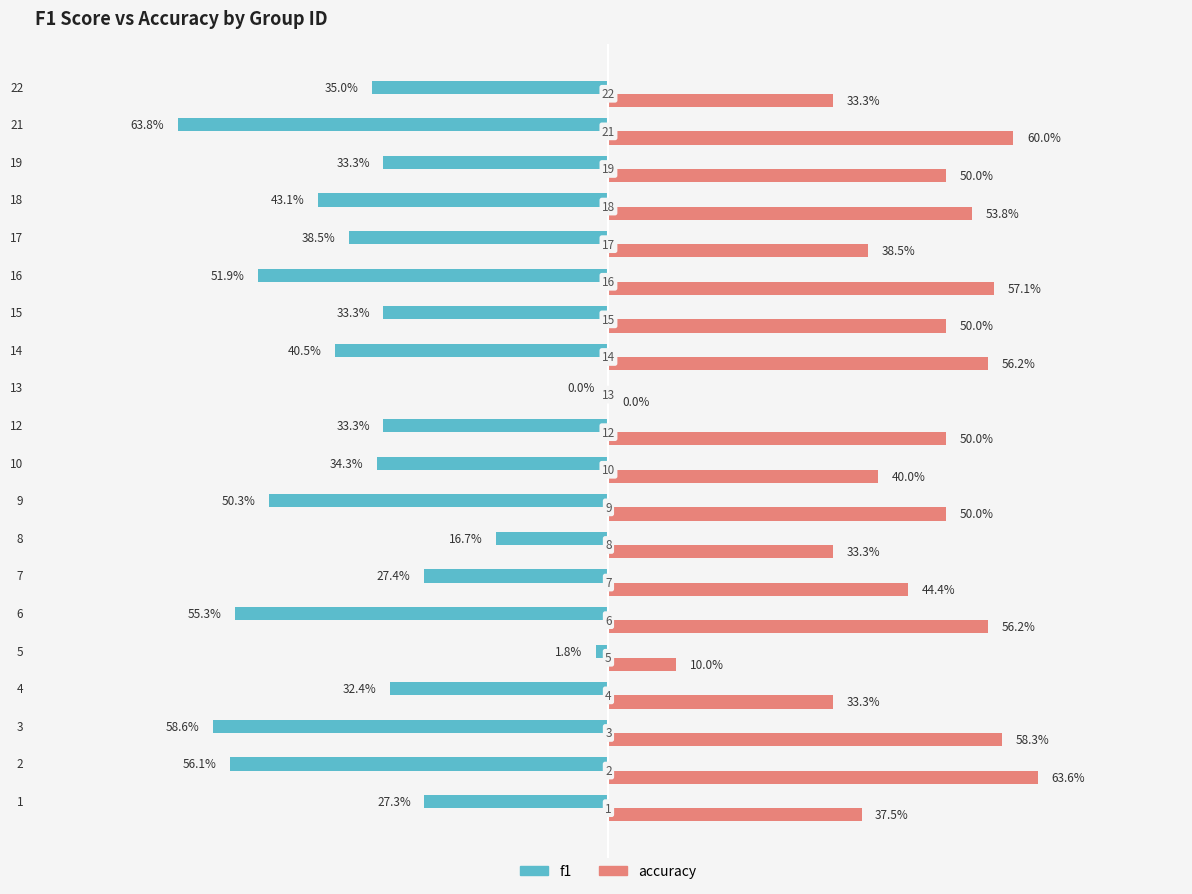

Reading right to left, what are all the values shown in this chart?

f1: -0.3	-0.6	-0.3	-0.4	-0.4	-0.5	-0.3	-0.4	0.0	-0.3	-0.3	-0.5	-0.2	-0.3	-0.6	-0.0	-0.3	-0.6	-0.6	-0.3
accuracy: 0.3	0.6	0.5	0.5	0.4	0.6	0.5	0.6	0.0	0.5	0.4	0.5	0.3	0.4	0.6	0.1	0.3	0.6	0.6	0.4